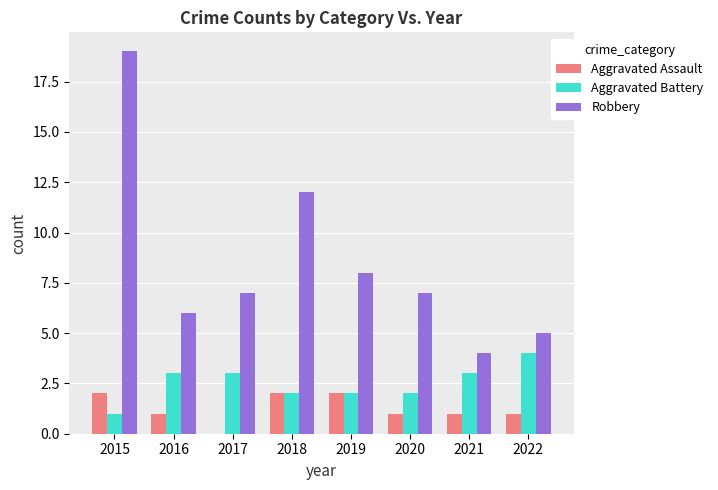

What is the average value of the Aggravated Assault series?

1